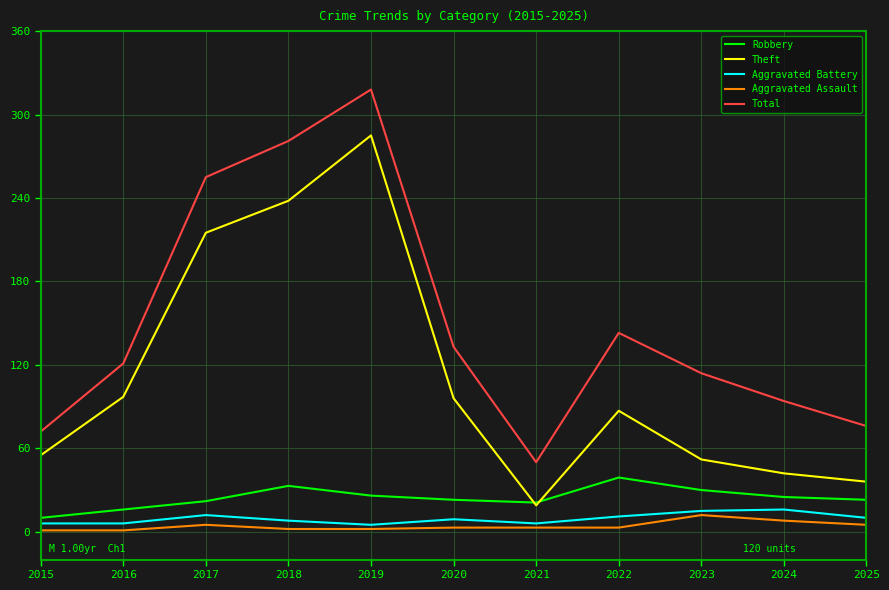

How many series are shown in this chart?

5